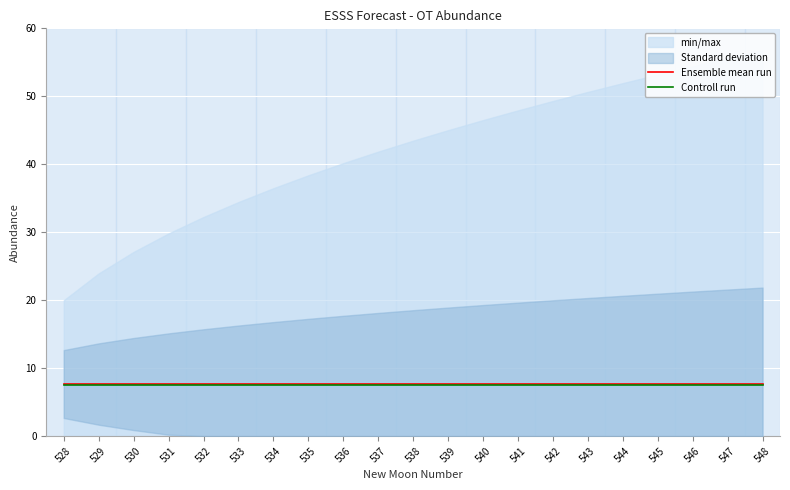

Which category has the highest value in the Controll run series?

528